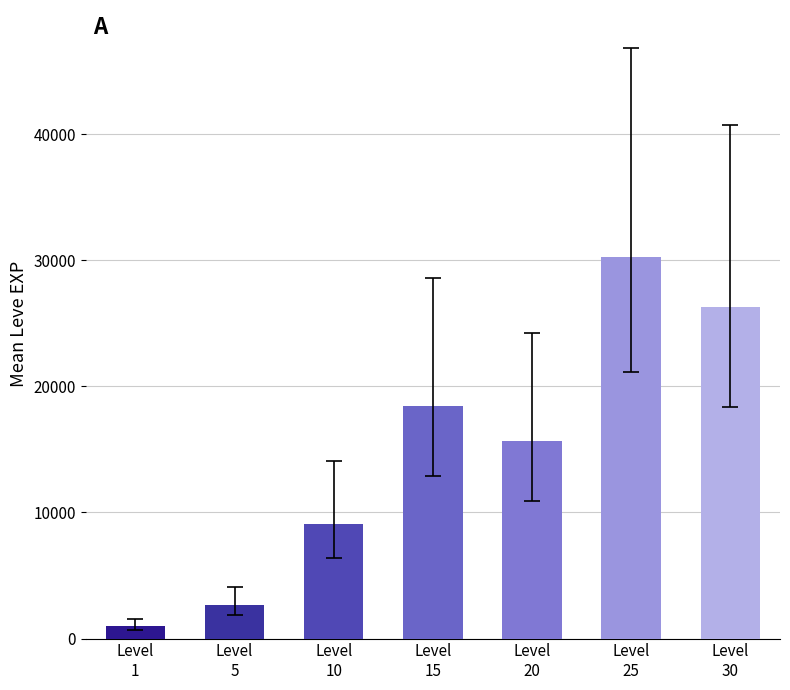

Approximately how many times larger is the value at Level
20 compared to Level
5?

5.9